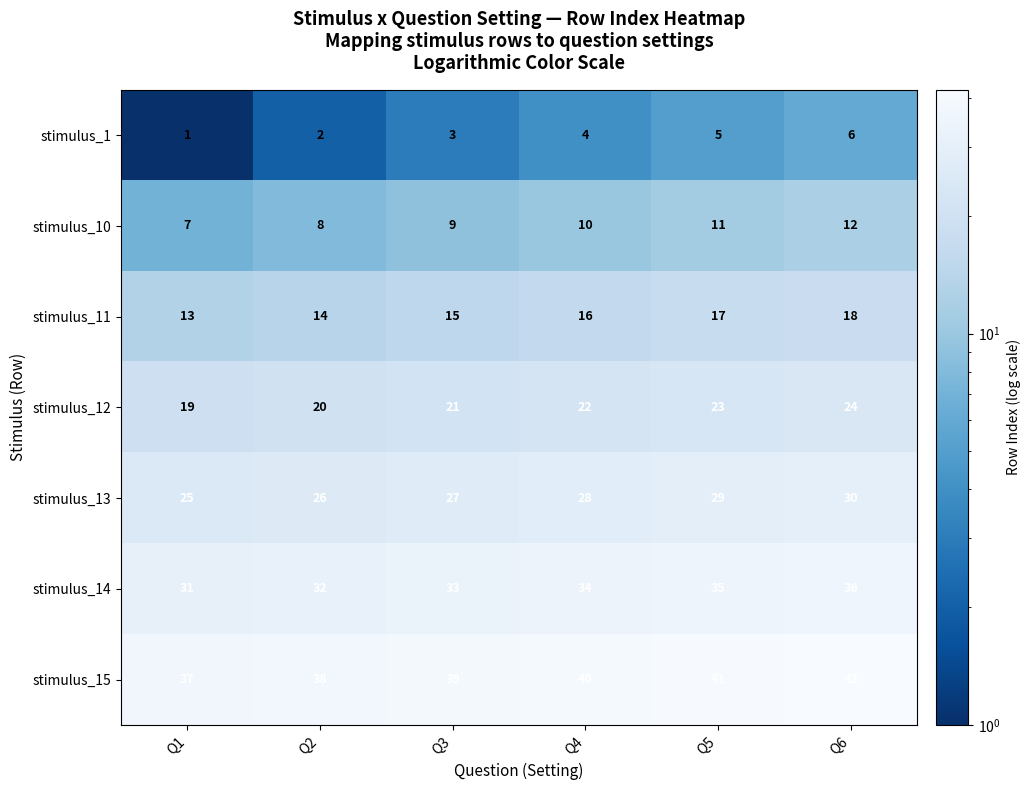

Rank the categories by stimulus_10 value from lowest to highest.

Q1, Q2, Q3, Q4, Q5, Q6